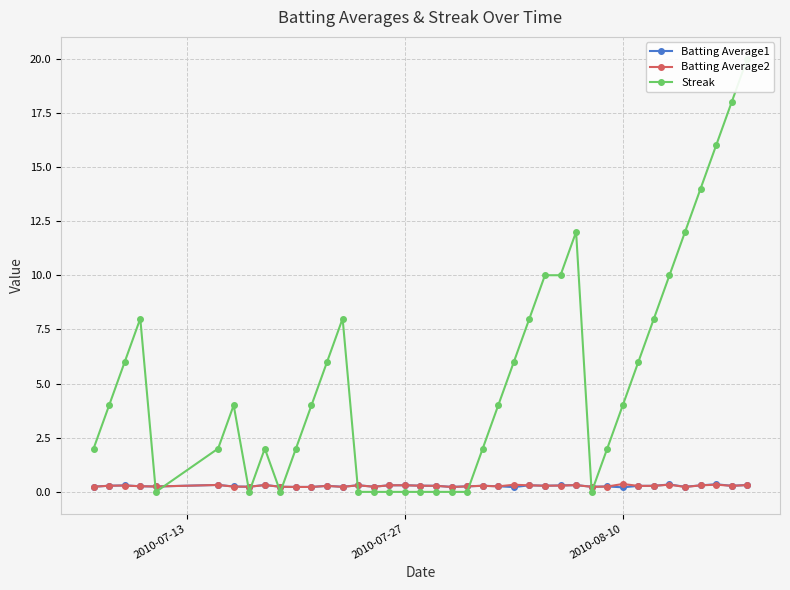

True or false: Batting Average1 has more than 2 points higher than both neighbors.

True